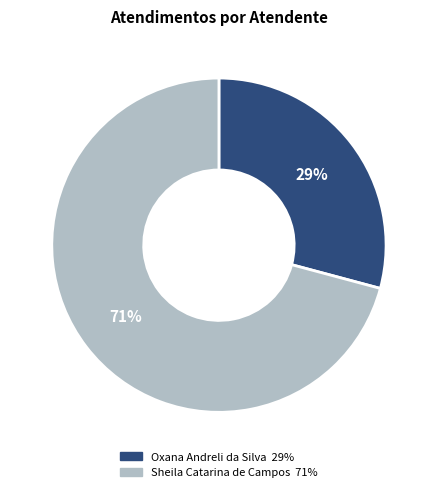

Does Oxana Andreli da Silva represent more than half of the total?

No